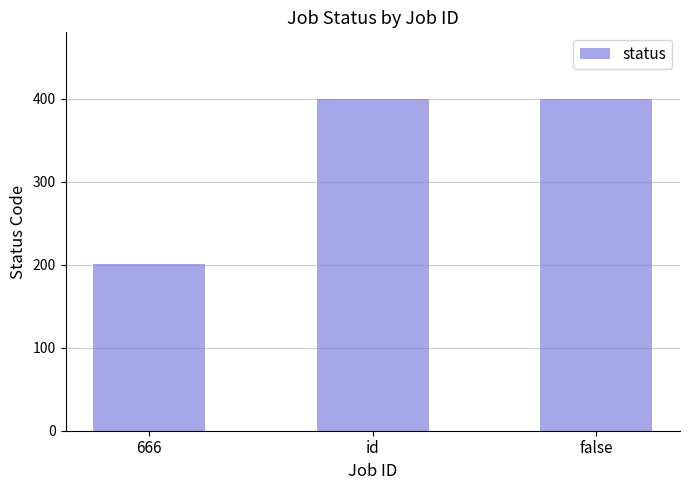

What is the ratio of the value at false to the value at id?

1.0